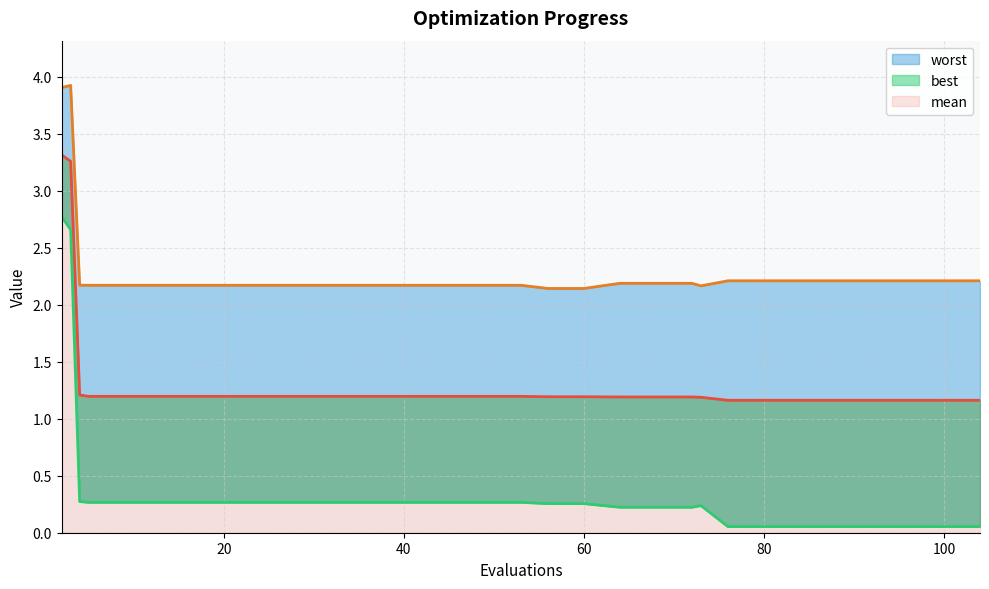

True or false: best has more than 2 interior local peaks.

False